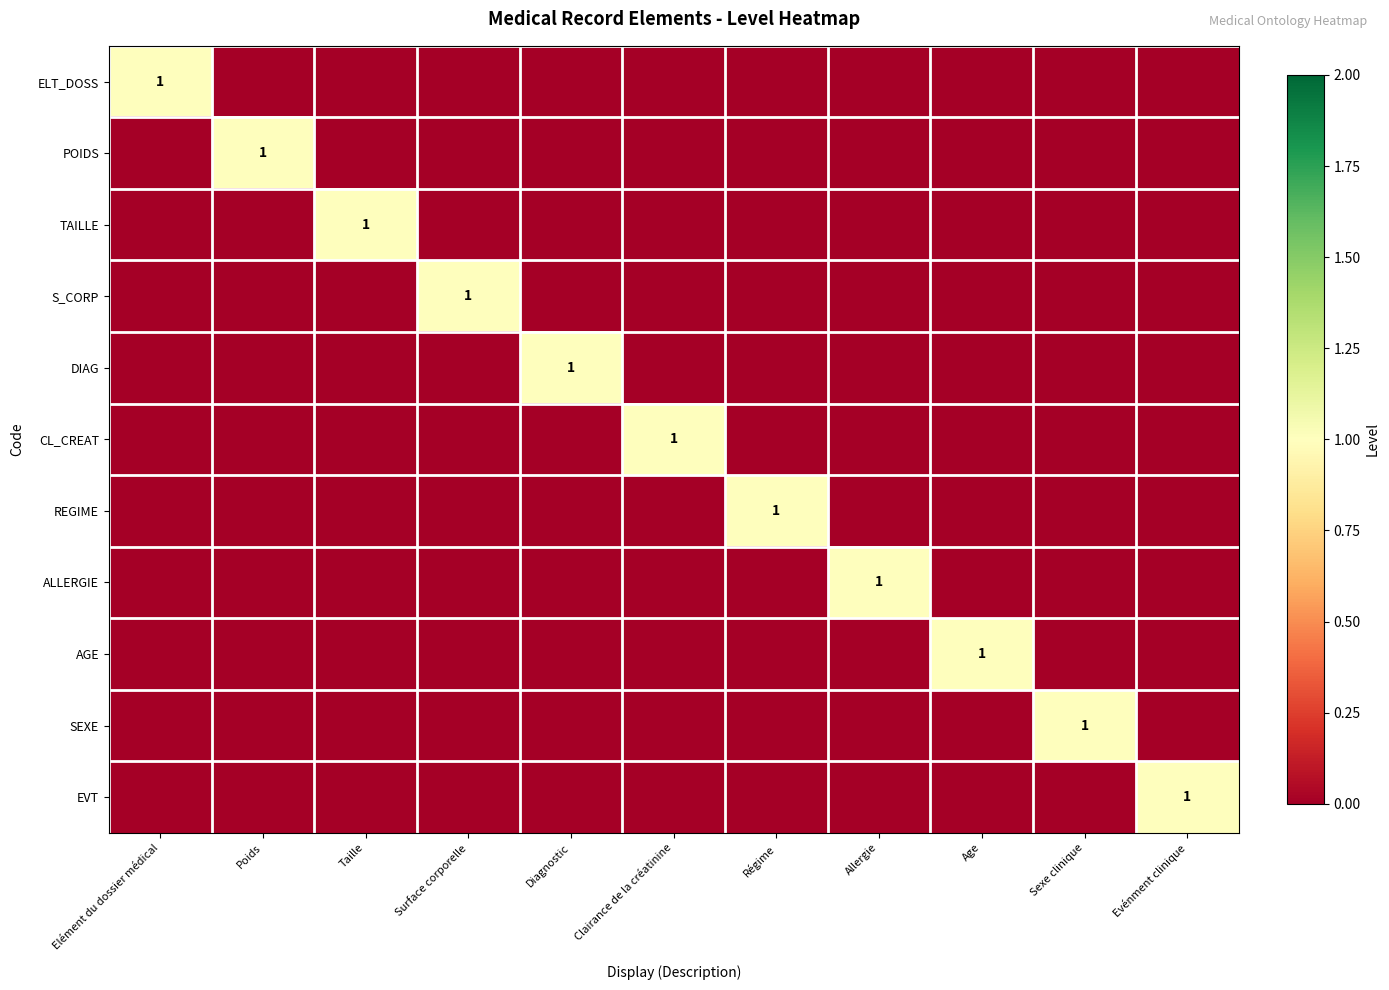

At which category is the sum across all series the highest?

Elément du dossier médical